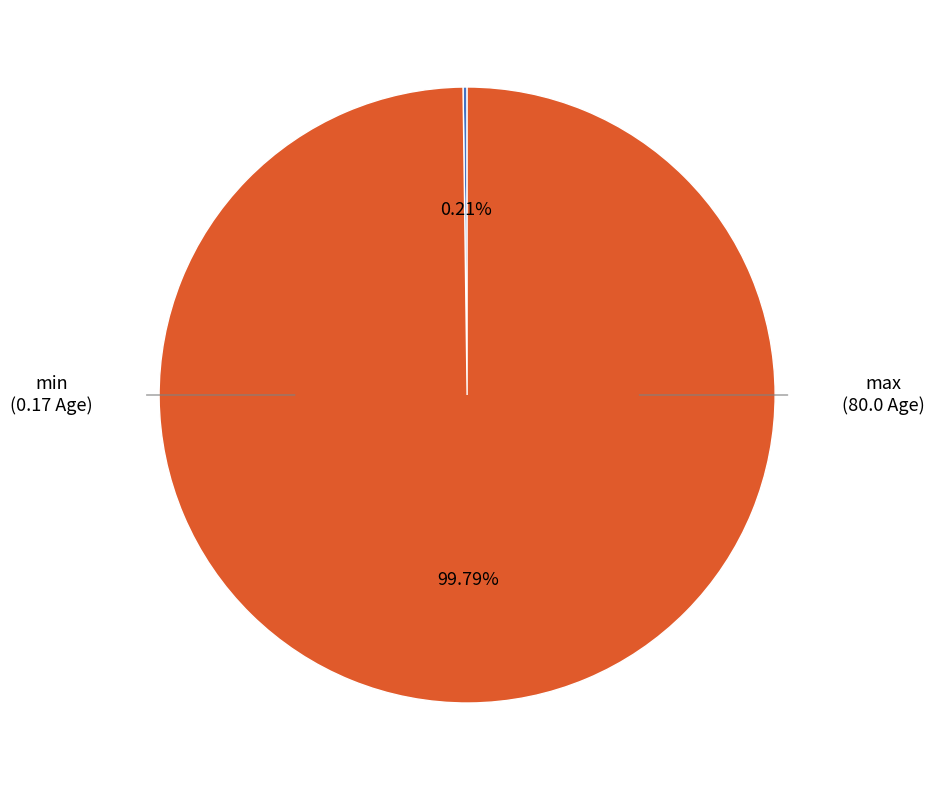

Is there any slice that represents more than half of the pie?

Yes